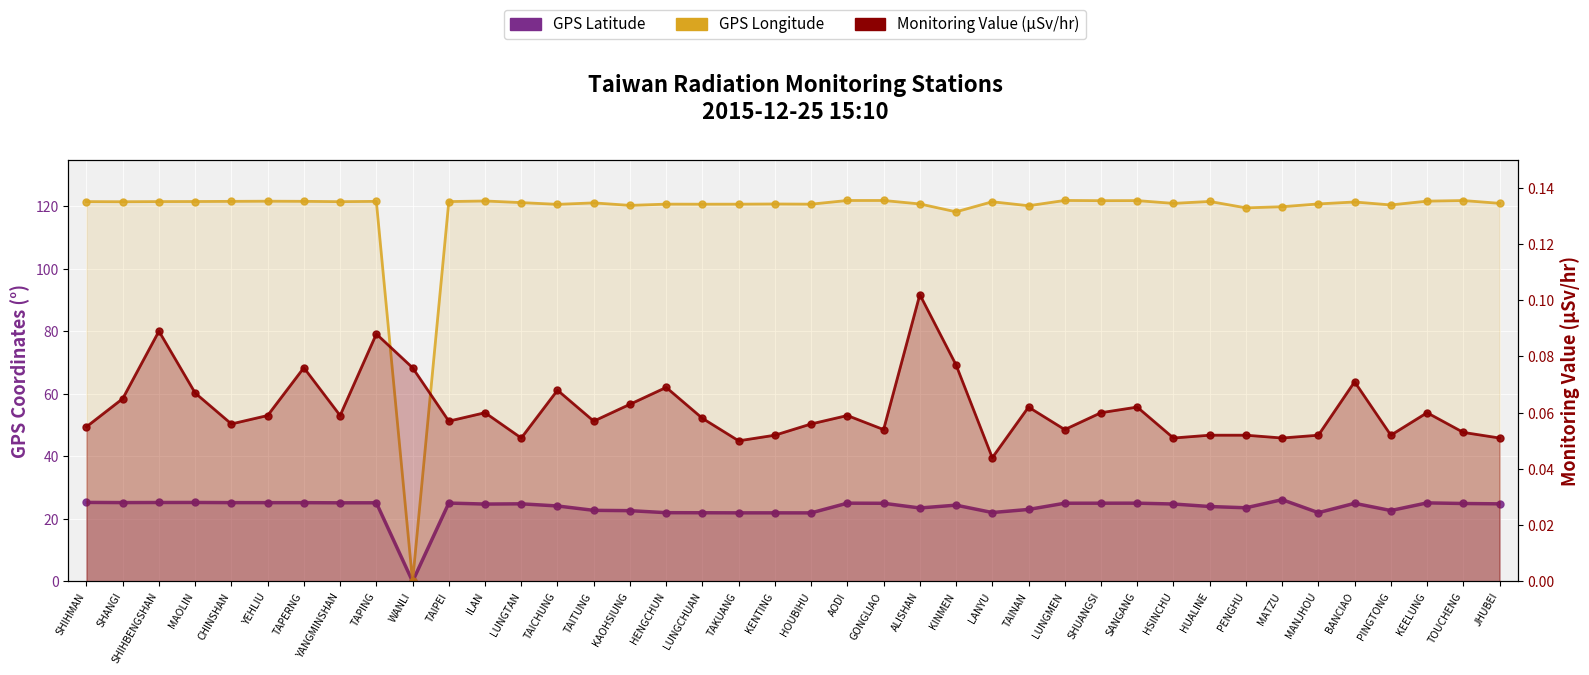

Which series changed the most between ILAN and HENGCHUN?

GPS Latitude